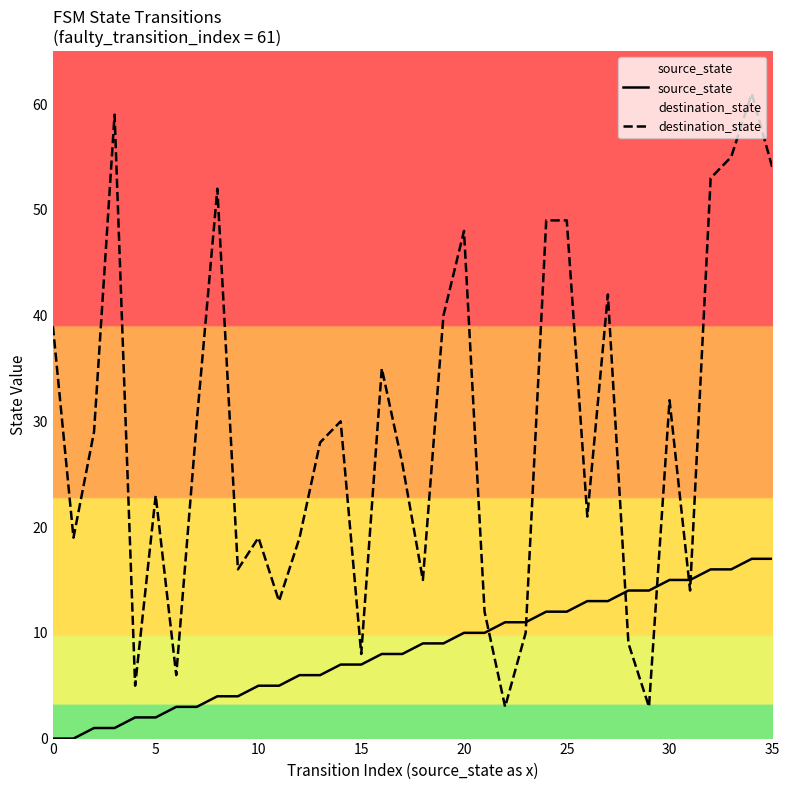

How many data points in source_state are less than 9?

18